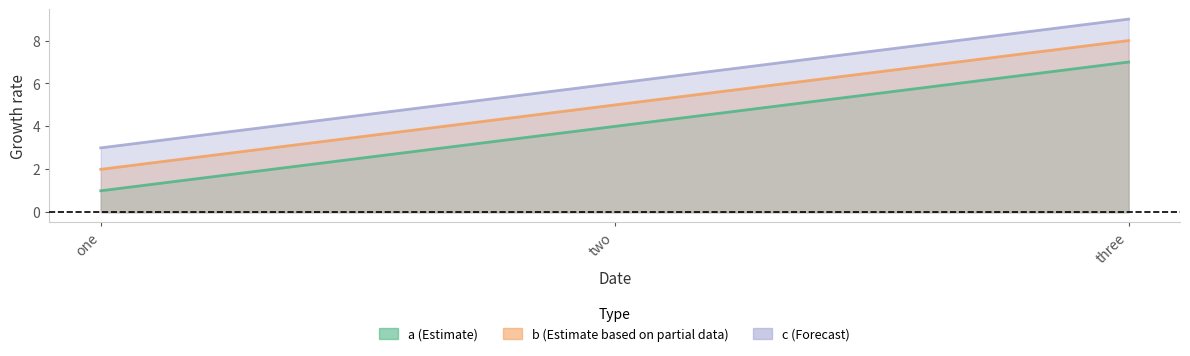

At how many categories does at least one series exceed 1?

3